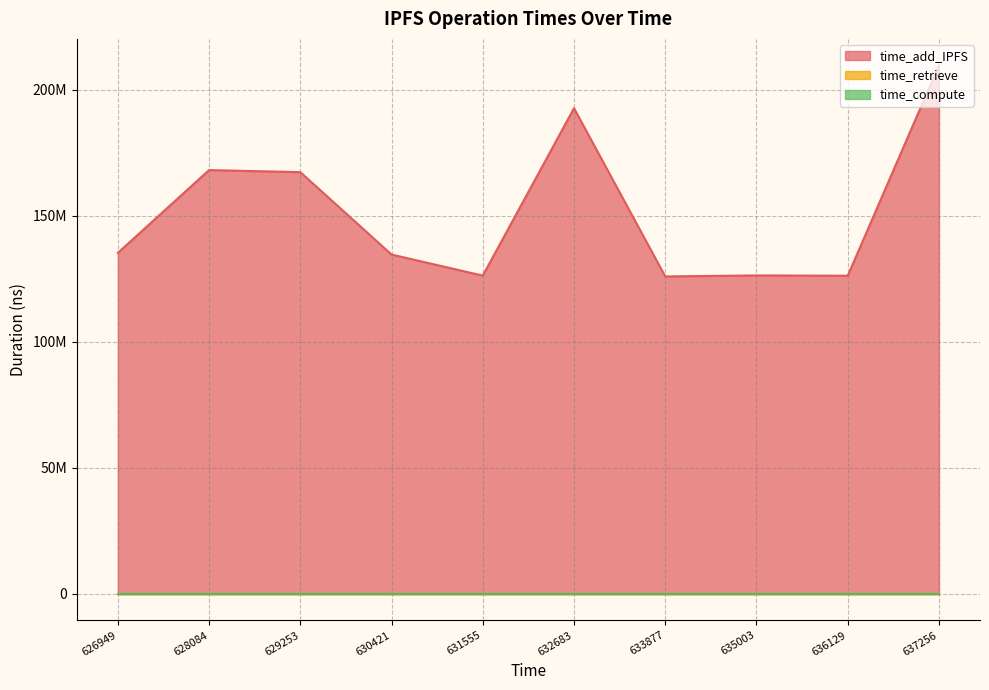

True or false: time_compute has more than 2 interior local peaks.

False